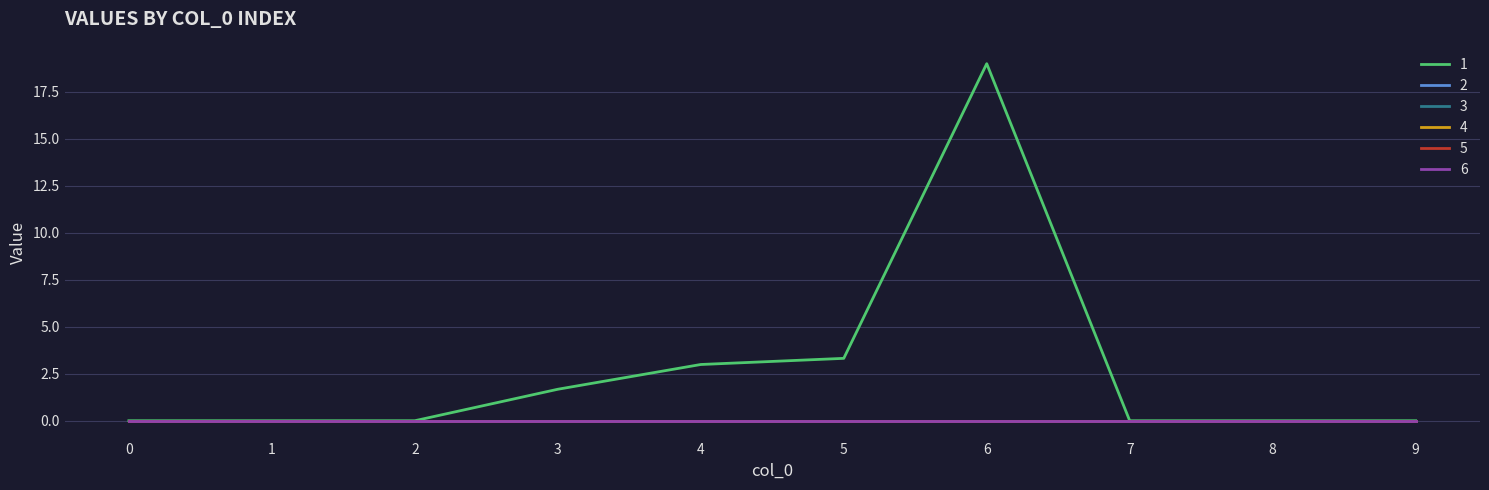

True or false: 1 and 2 cross at least once.

False